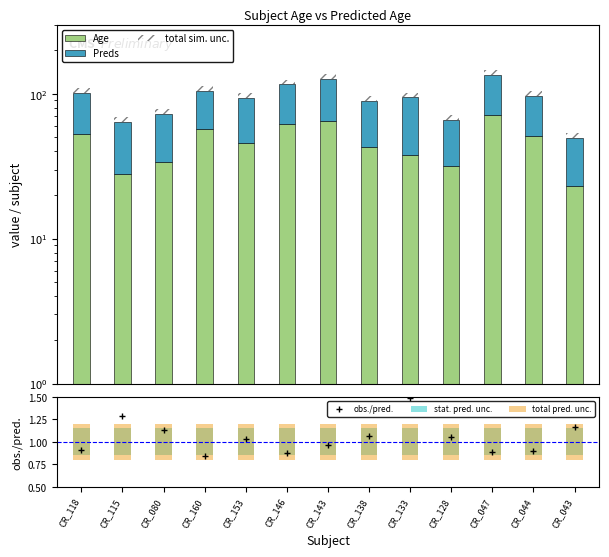

Where does the obs./pred. series first go above 1?

CR_115